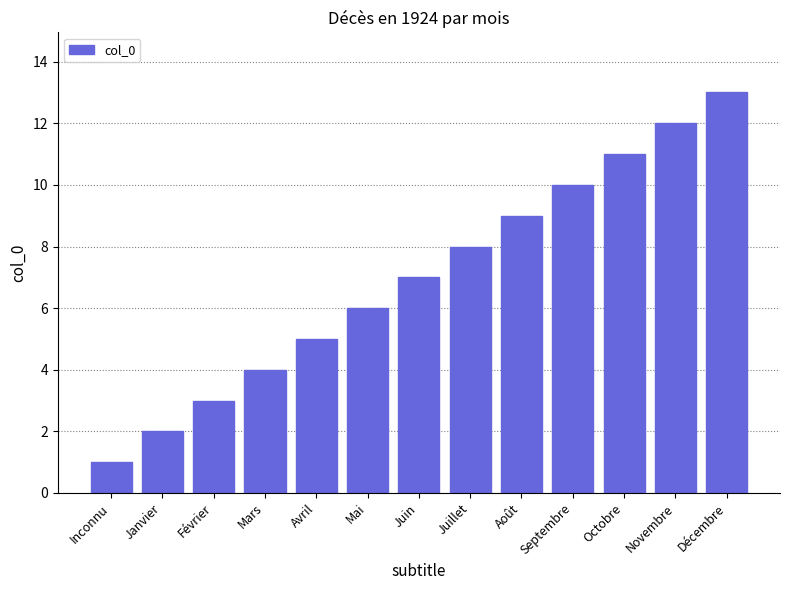

What is the smallest value displayed?

1